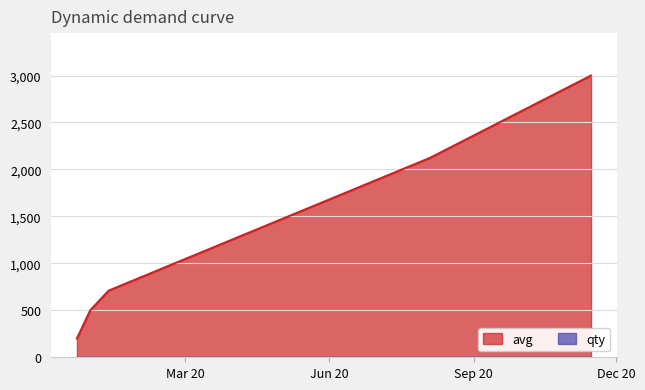

What is the difference between the maximum and minimum values in the avg series?

2800